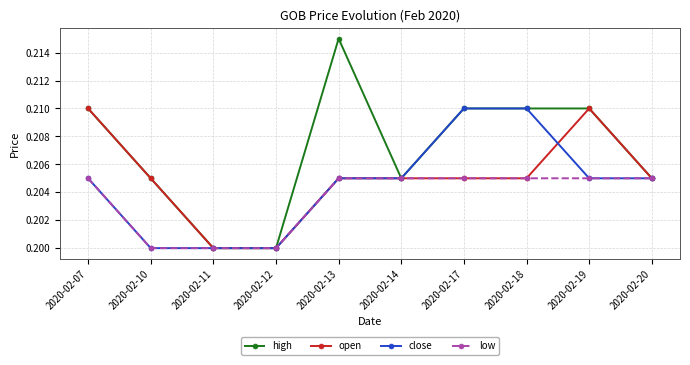

The close series shows 0.1 at 2020-02-10. True or false?

False